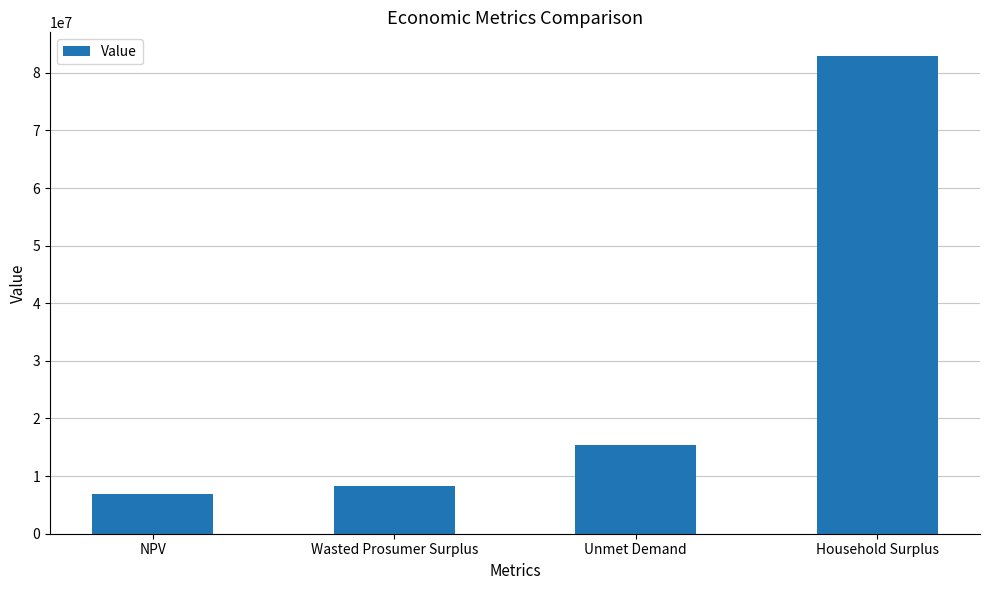

What is the sum of all values?

113589192.0